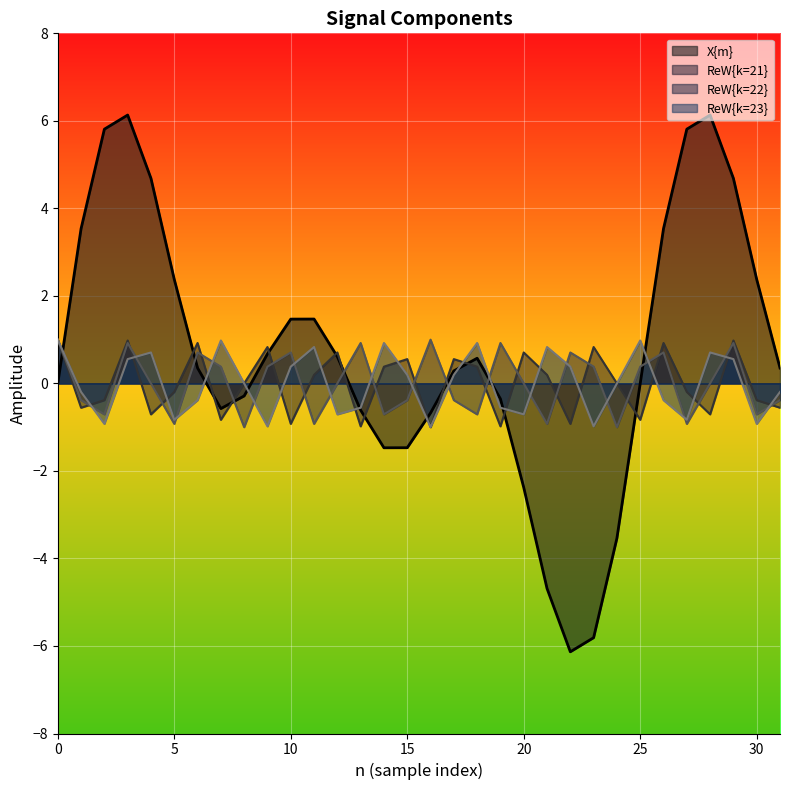

The value of ReW_k23 at 14 is 0.9. True or false?

True